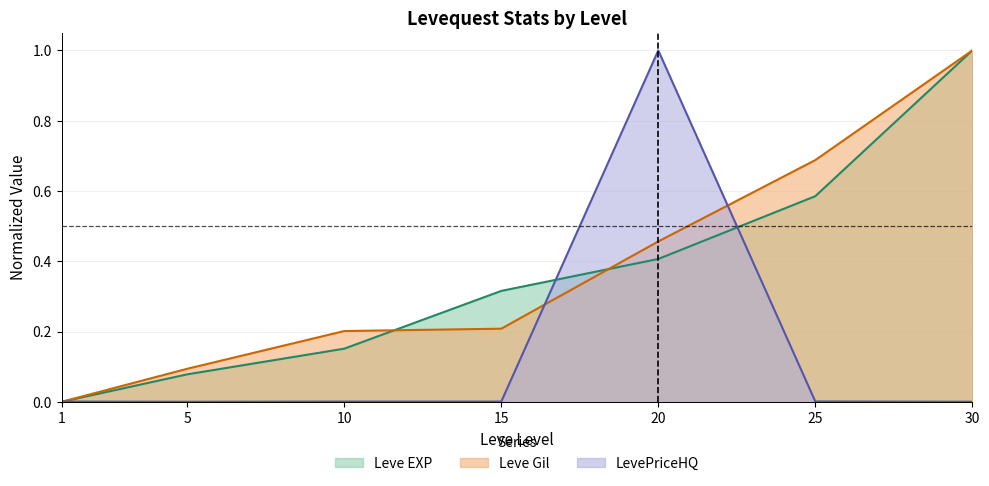

True or false: LevePriceHQ and Leve EXP intersect in this chart.

True